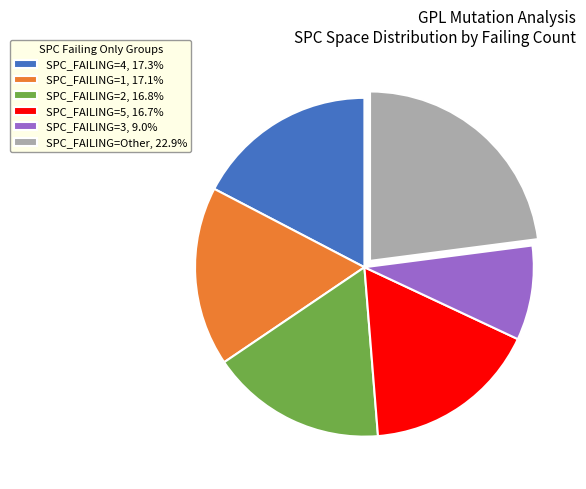

Approximately how many times larger is the value at SPC_FAILING=2, 16.8% compared to SPC_FAILING=1, 17.1%?

1.0